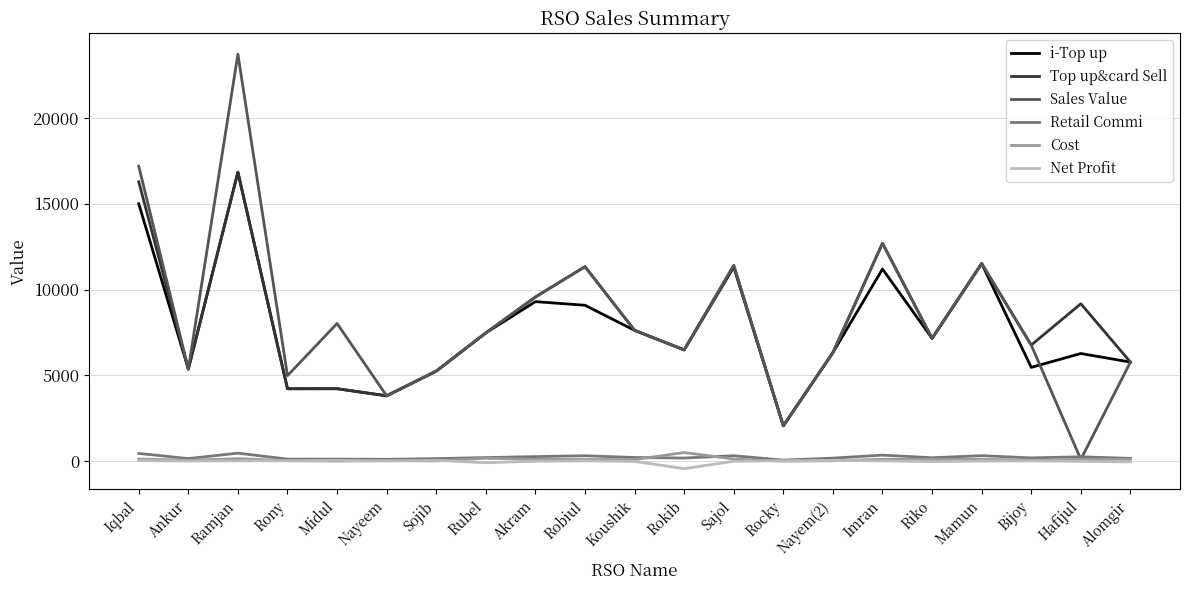

Which category has the lowest value in the Net Profit series?

Rokib